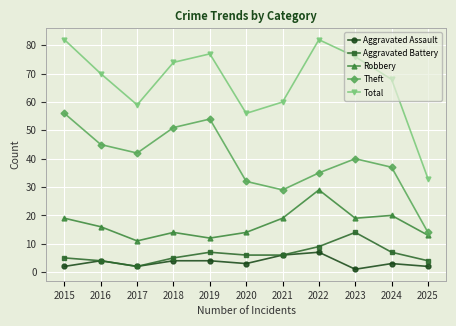

Reading left to right, transcribe all the data shown in this chart.

Aggravated Assault: 2015=2	2016=4	2017=2	2018=4	2019=4	2020=3	2021=6	2022=7	2023=1	2024=3	2025=2
Aggravated Battery: 2015=5	2016=4	2017=2	2018=5	2019=7	2020=6	2021=6	2022=9	2023=14	2024=7	2025=4
Robbery: 2015=19	2016=16	2017=11	2018=14	2019=12	2020=14	2021=19	2022=29	2023=19	2024=20	2025=13
Theft: 2015=56	2016=45	2017=42	2018=51	2019=54	2020=32	2021=29	2022=35	2023=40	2024=37	2025=14
Total: 2015=82	2016=70	2017=59	2018=74	2019=77	2020=56	2021=60	2022=82	2023=76	2024=68	2025=33